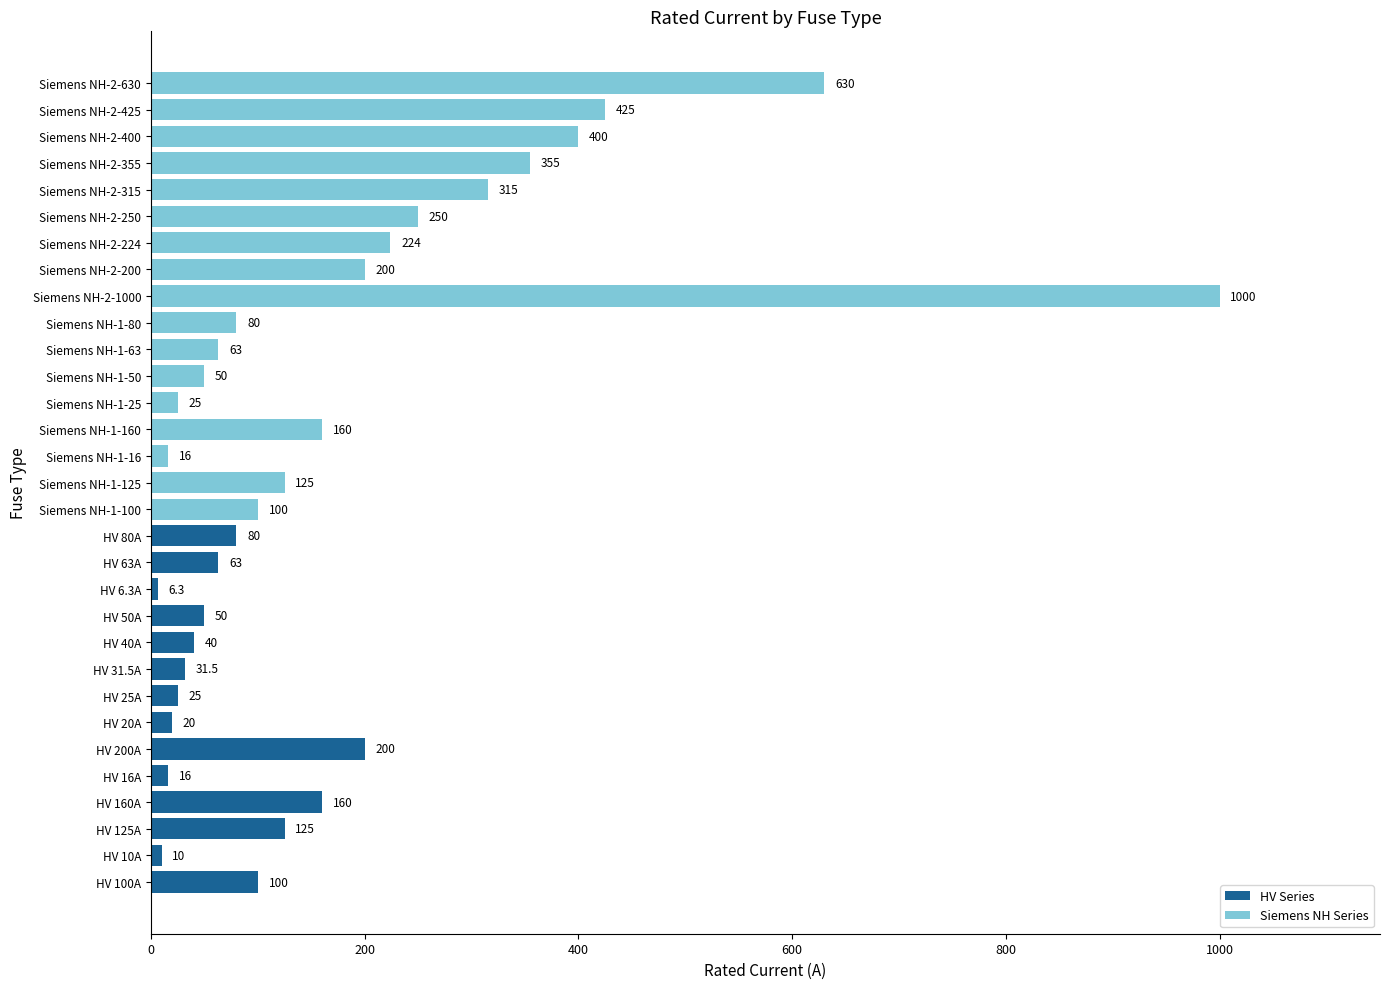

Reading left to right, extract all data points from this chart.

HV 100A=100.0	HV 10A=10.0	HV 125A=125.0	HV 160A=160.0	HV 16A=16.0	HV 200A=200.0	HV 20A=20.0	HV 25A=25.0	HV 31.5A=31.5	HV 40A=40.0	HV 50A=50.0	HV 6.3A=6.3	HV 63A=63.0	HV 80A=80.0	Siemens NH-1-100=100.0	Siemens NH-1-125=125.0	Siemens NH-1-16=16.0	Siemens NH-1-160=160.0	Siemens NH-1-25=25.0	Siemens NH-1-50=50.0	Siemens NH-1-63=63.0	Siemens NH-1-80=80.0	Siemens NH-2-1000=1000.0	Siemens NH-2-200=200.0	Siemens NH-2-224=224.0	Siemens NH-2-250=250.0	Siemens NH-2-315=315.0	Siemens NH-2-355=355.0	Siemens NH-2-400=400.0	Siemens NH-2-425=425.0	Siemens NH-2-630=630.0